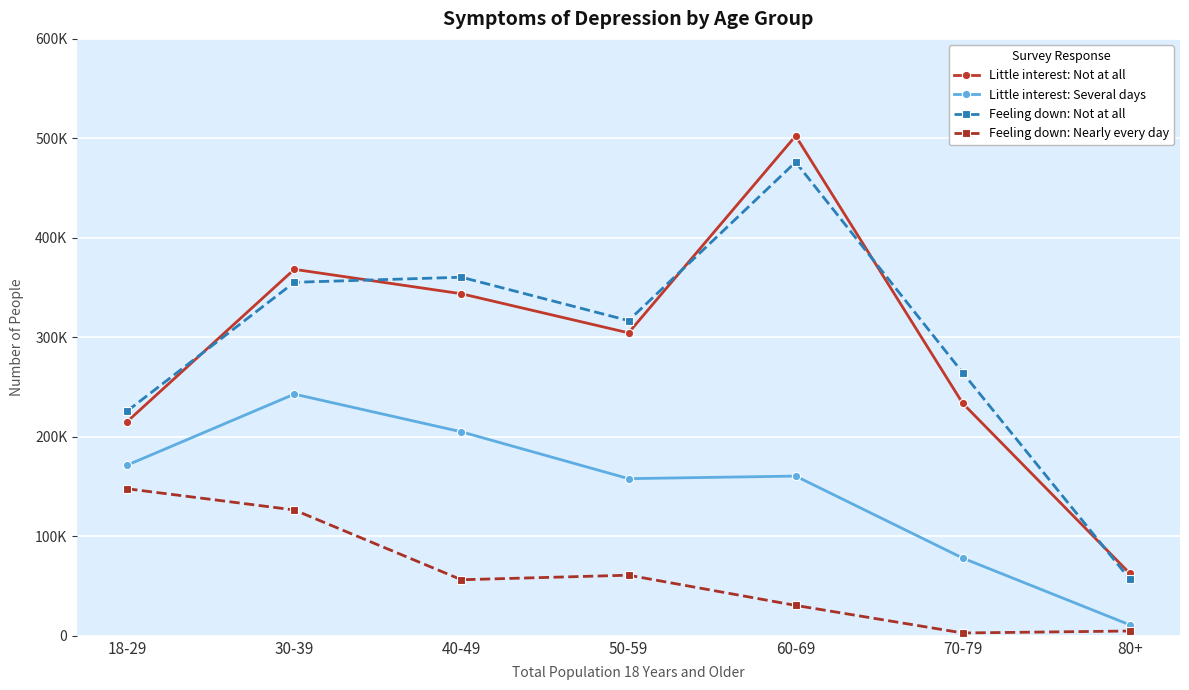

True or false: Feeling down: Not at all and Little interest: Several days intersect in this chart.

False